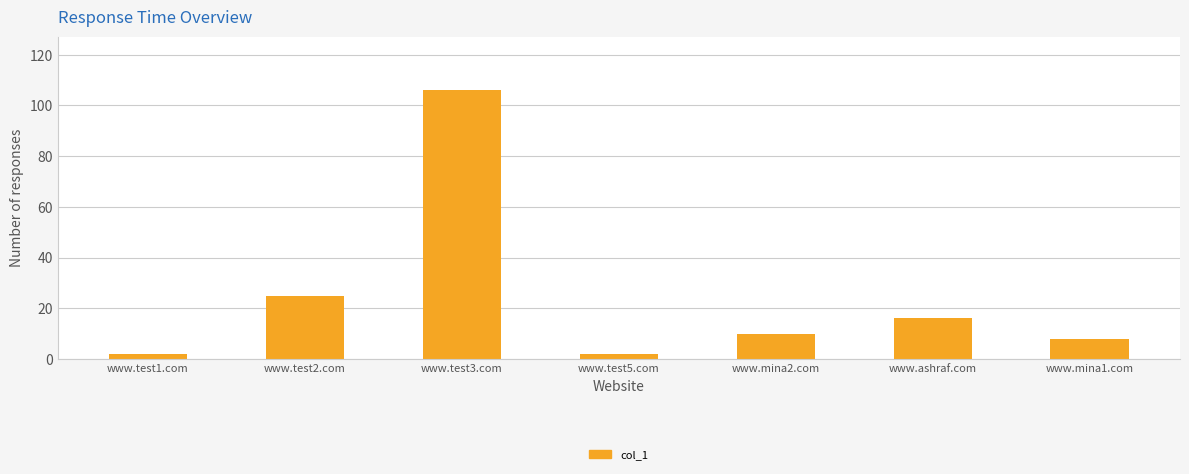

Which label corresponds to the largest value in the chart?

www.test3.com